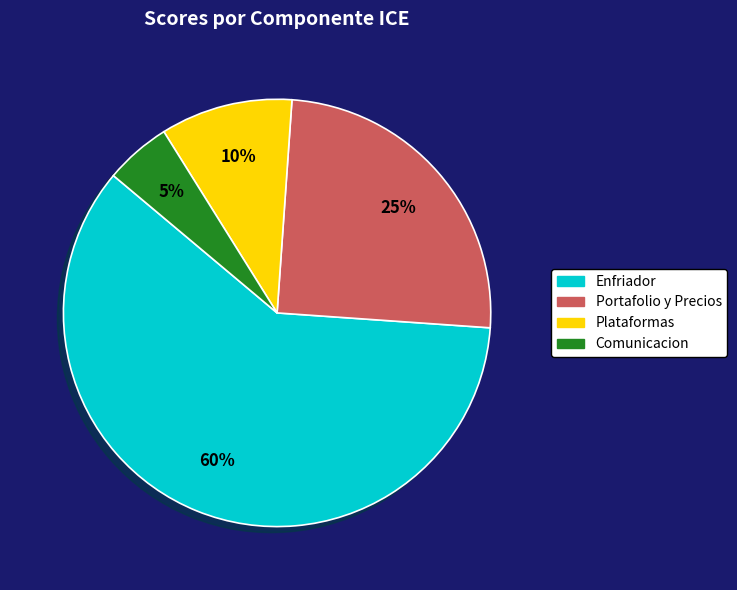

To the nearest percent, what is the difference between the Enfriador and Comunicacion slice percentages?

55%